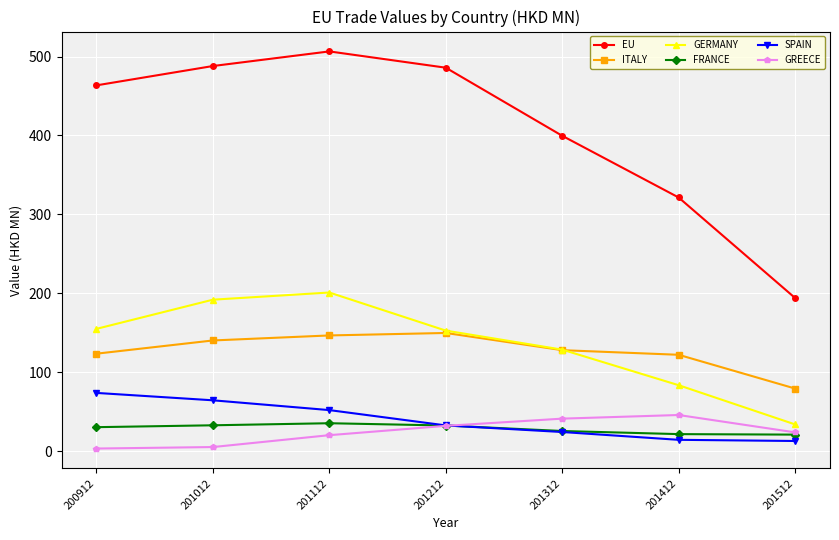

List the series in order of their peak value, lowest first.

FRANCE, GREECE, SPAIN, ITALY, GERMANY, EU